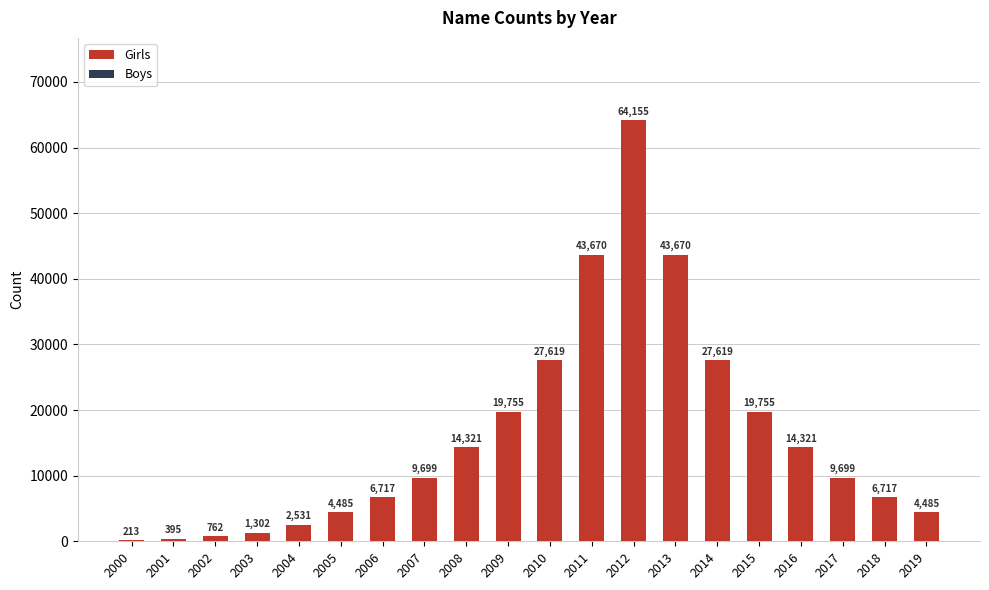

What is the ratio of the value at 2008 to the value at 2003?

11.0